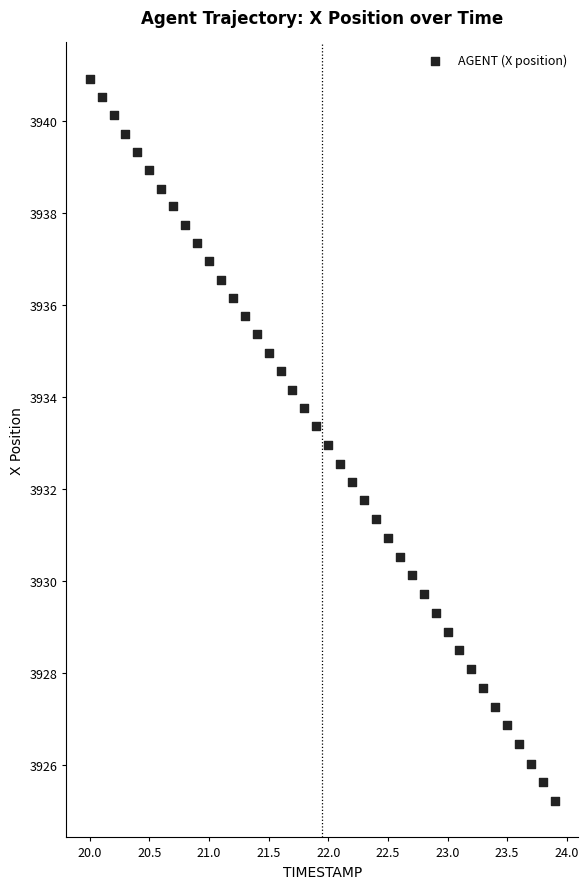

What is the range of Y values (max minus min)?

15.7